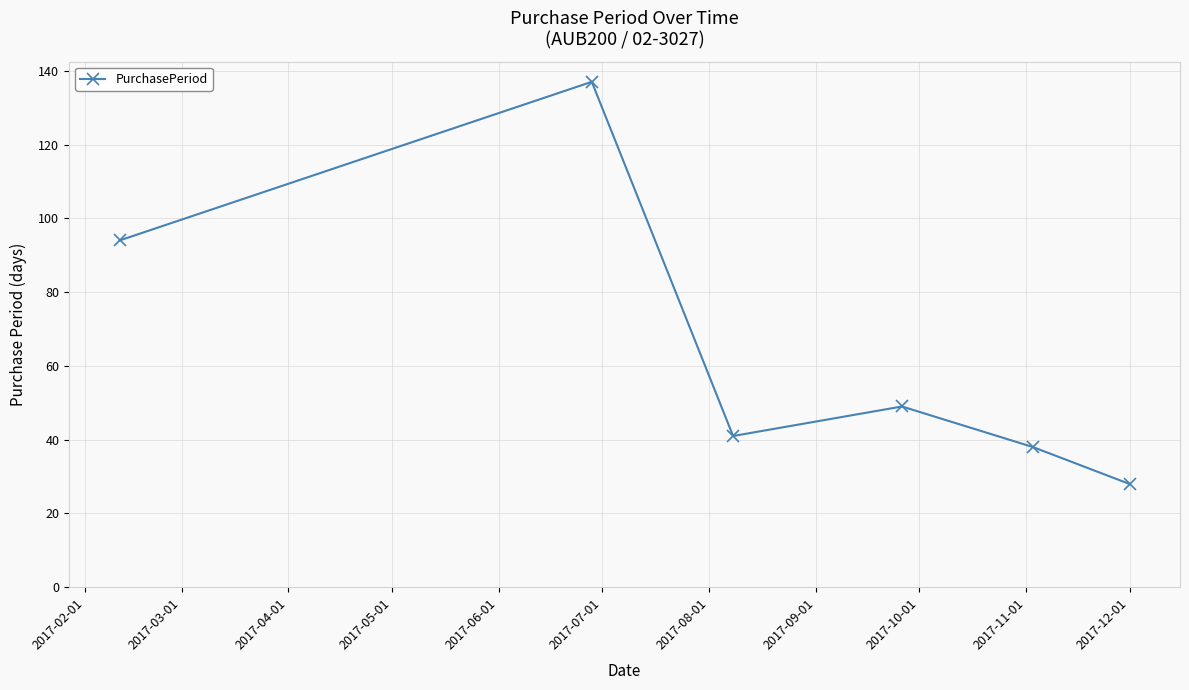

What is the smallest value displayed?

28